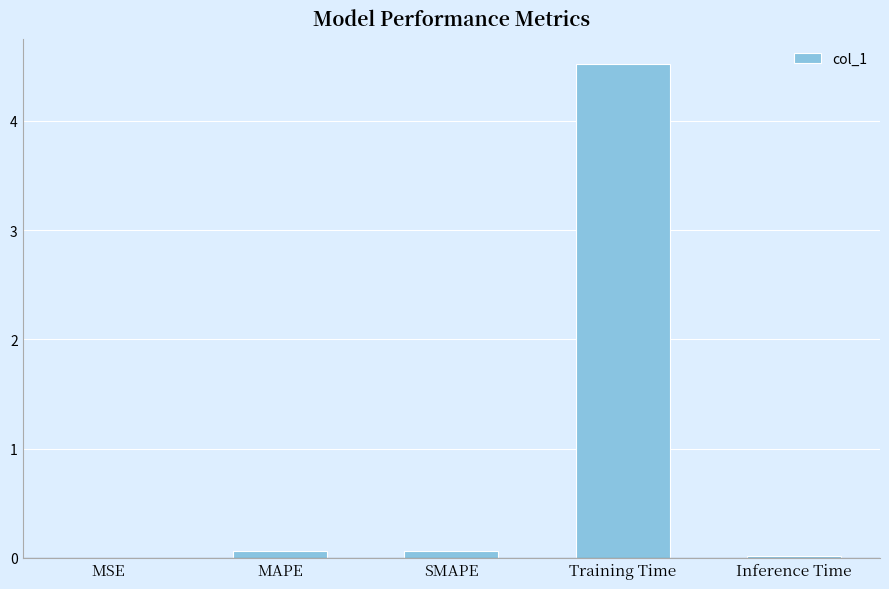

Is it true that the value at MSE is 0.0?

True